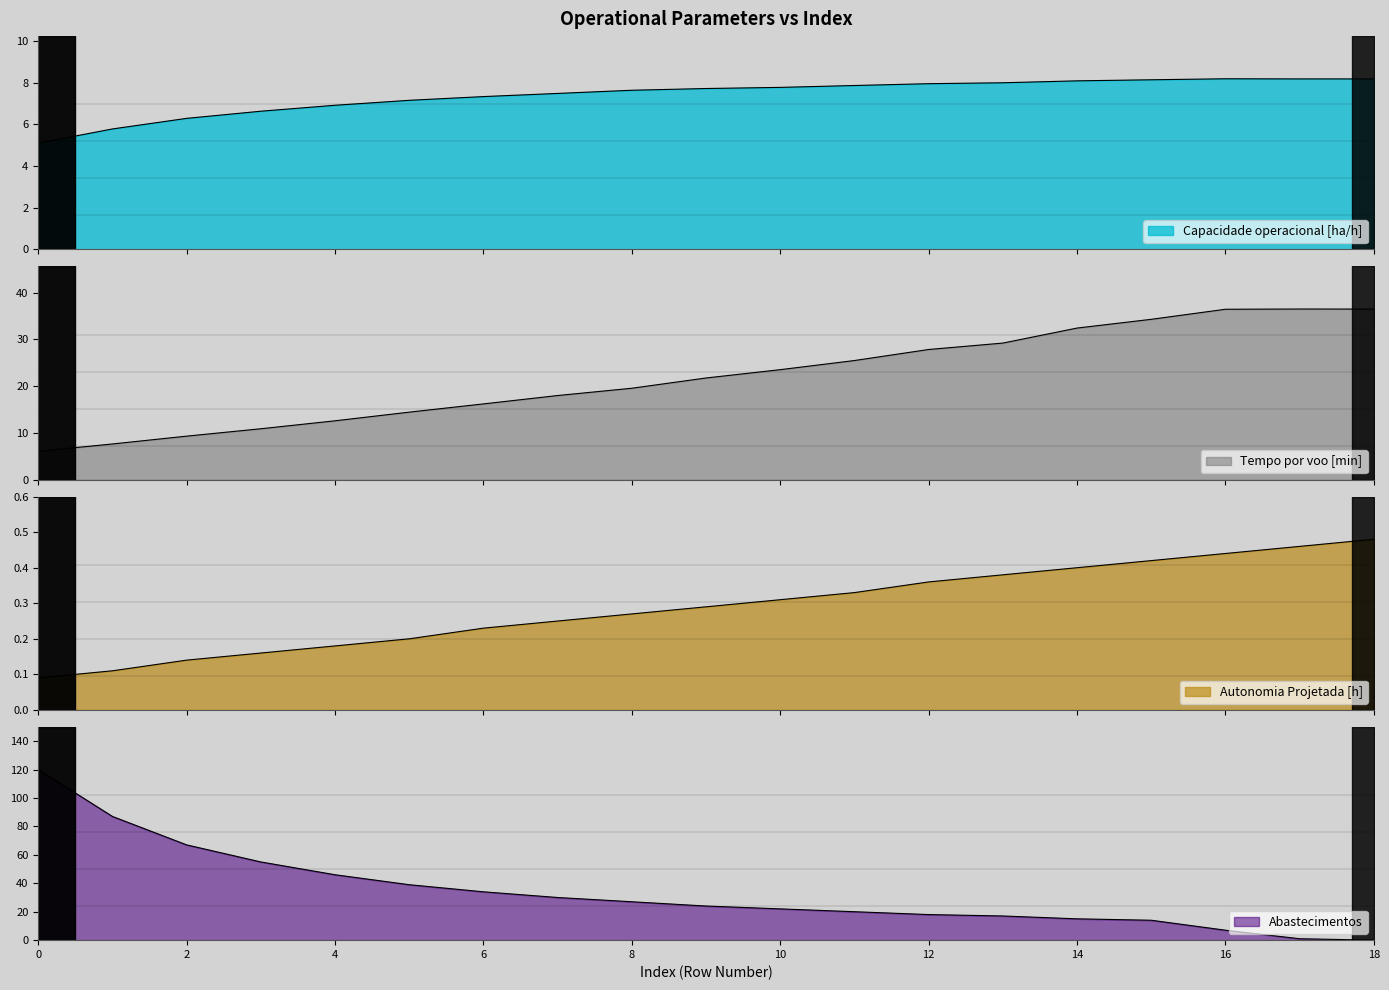

Which series has the largest range (max minus min)?

Abastecimentos